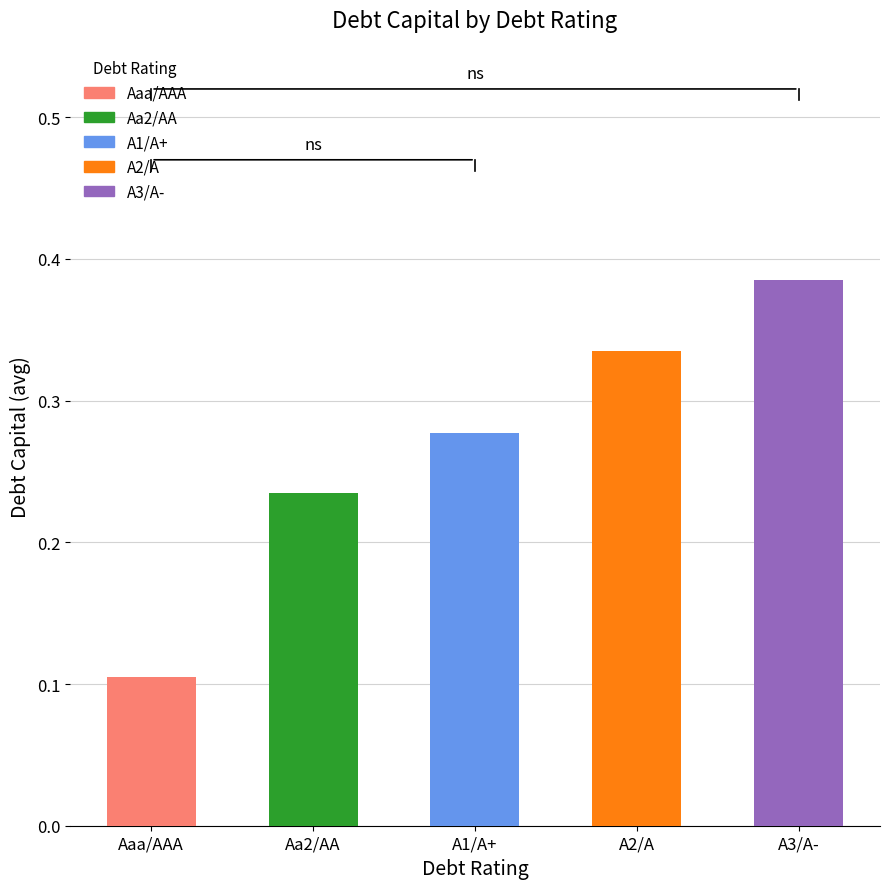

Rank the categories by value from lowest to highest.

Aaa/AAA, Aa2/AA, A1/A+, A2/A, A3/A-